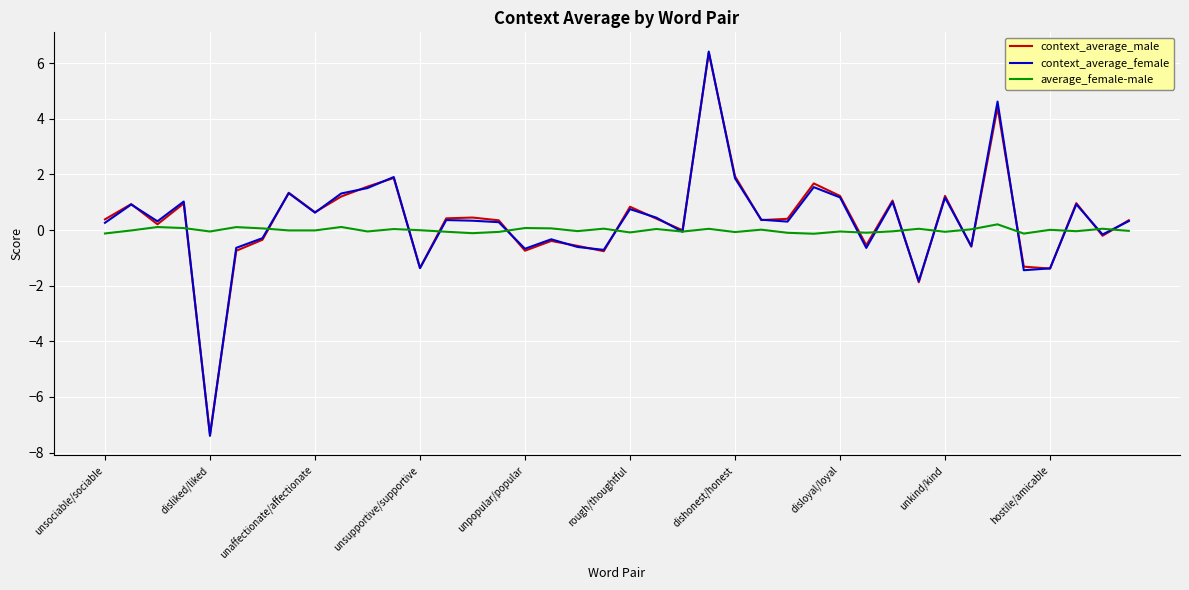

What is the lowest value of the context_average_female series?

-7.4